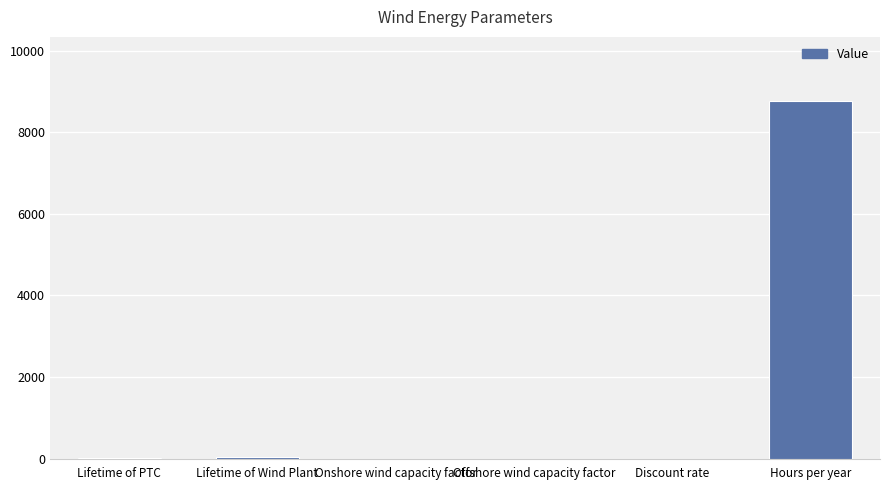

What is the sum of all values?

8800.9